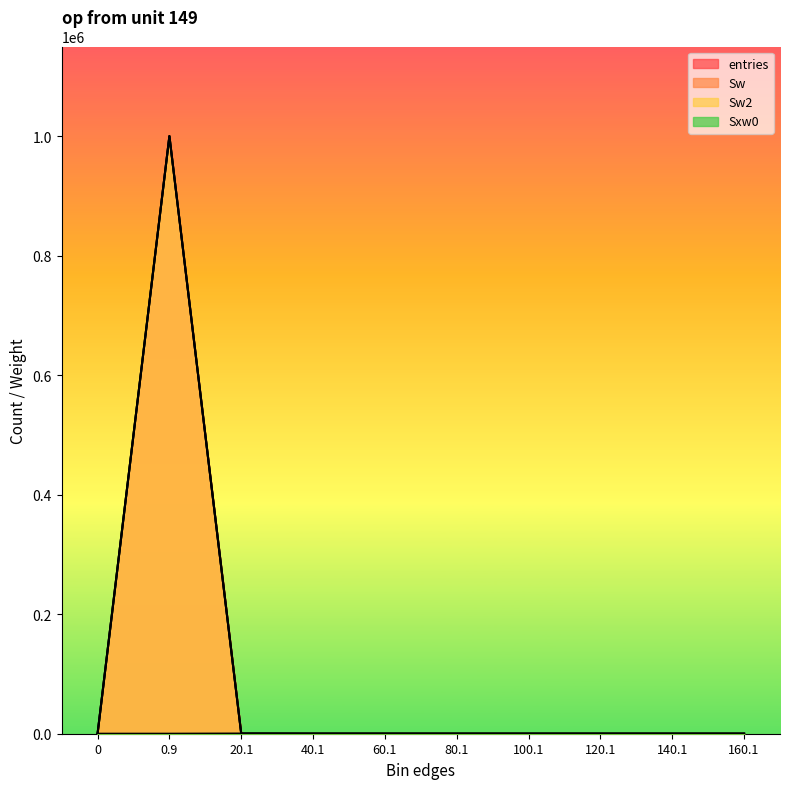

Is the value of Sw at 80.1 greater than the value of entries at 20.1?

No